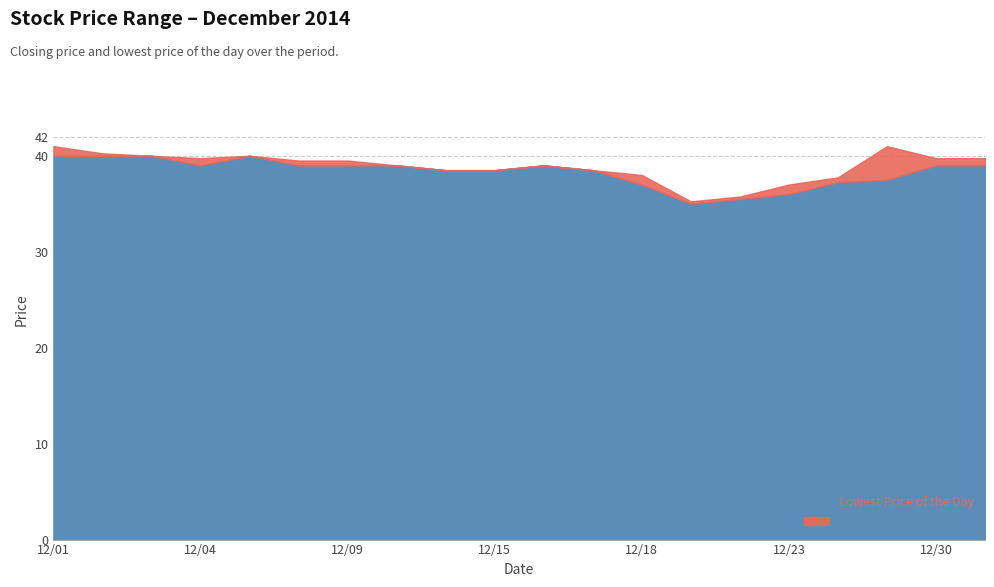

Which series changed the most between 20141208 and 20141224?

Closing Price